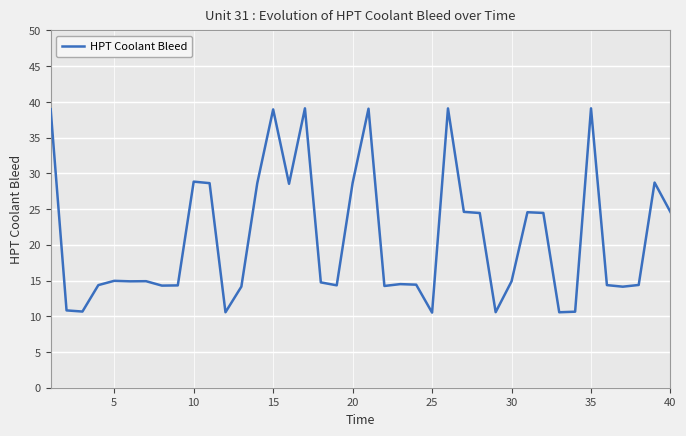

What is the minimum value shown in the chart?

10.5